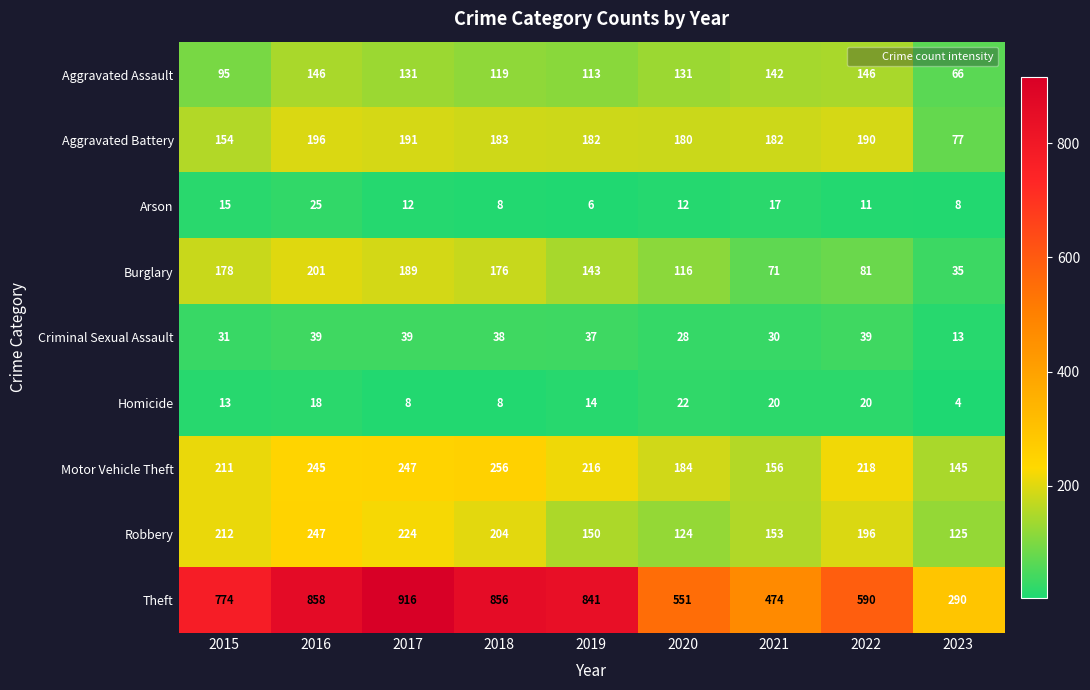

At which label does Criminal Sexual Assault reach its minimum?

2023